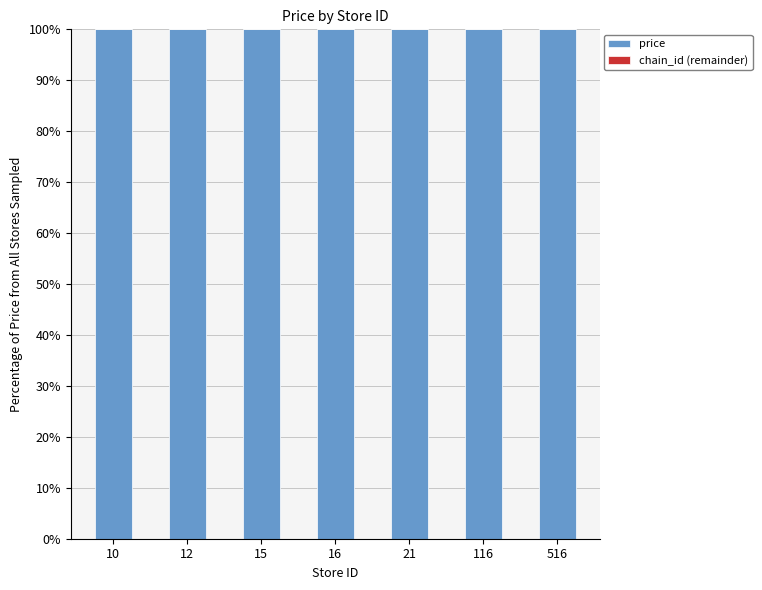

Which series has the largest total across all categories?

price